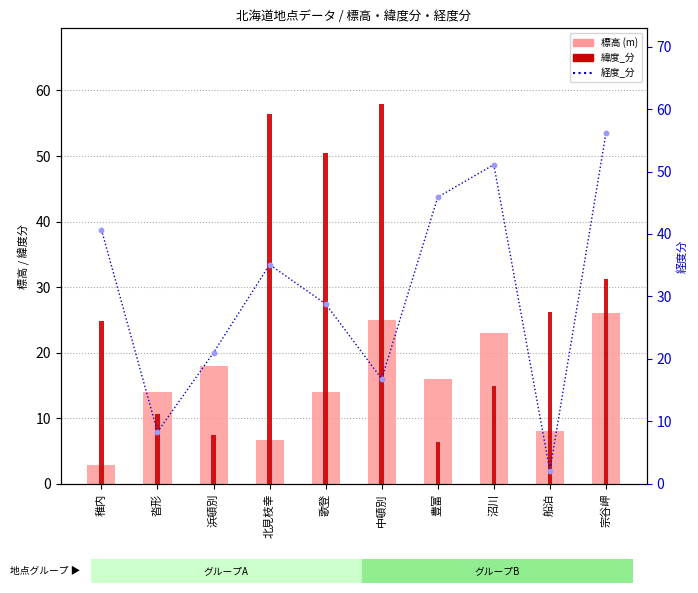

At which category is the sum across all series the highest?

宗谷岬